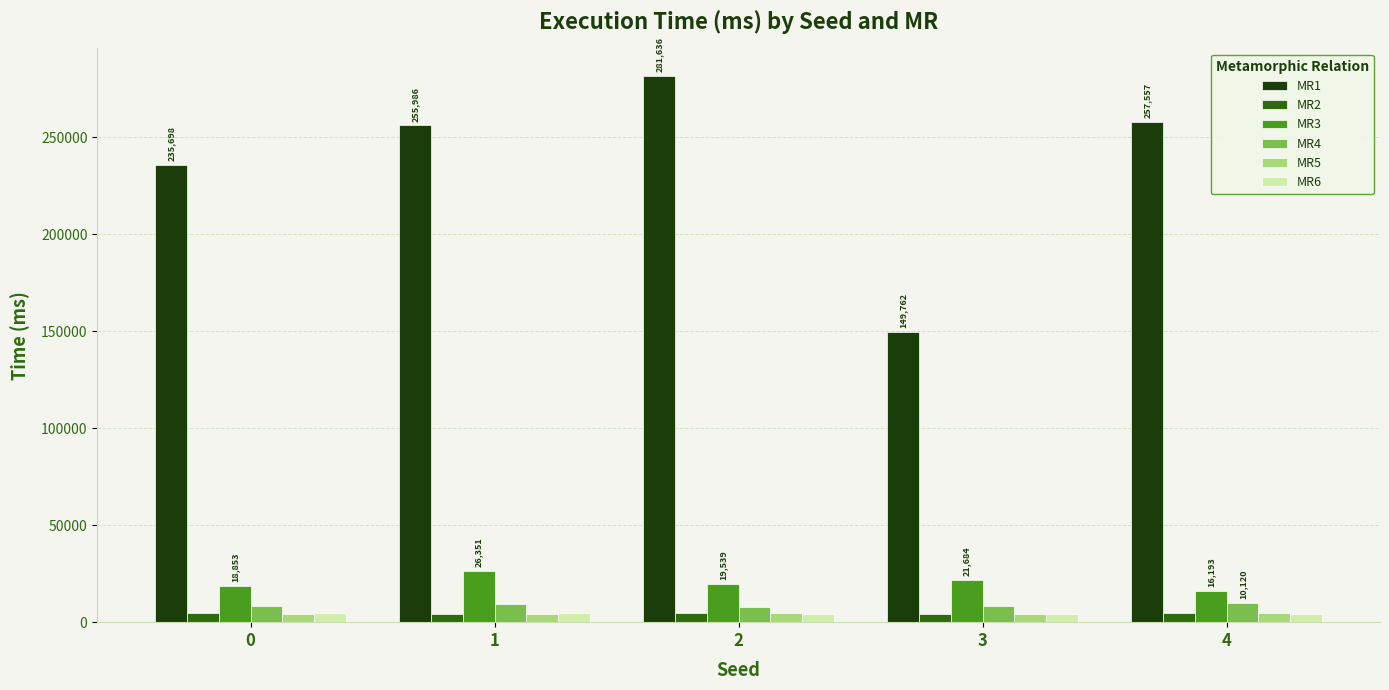

Which series has the largest total across all categories?

MR1